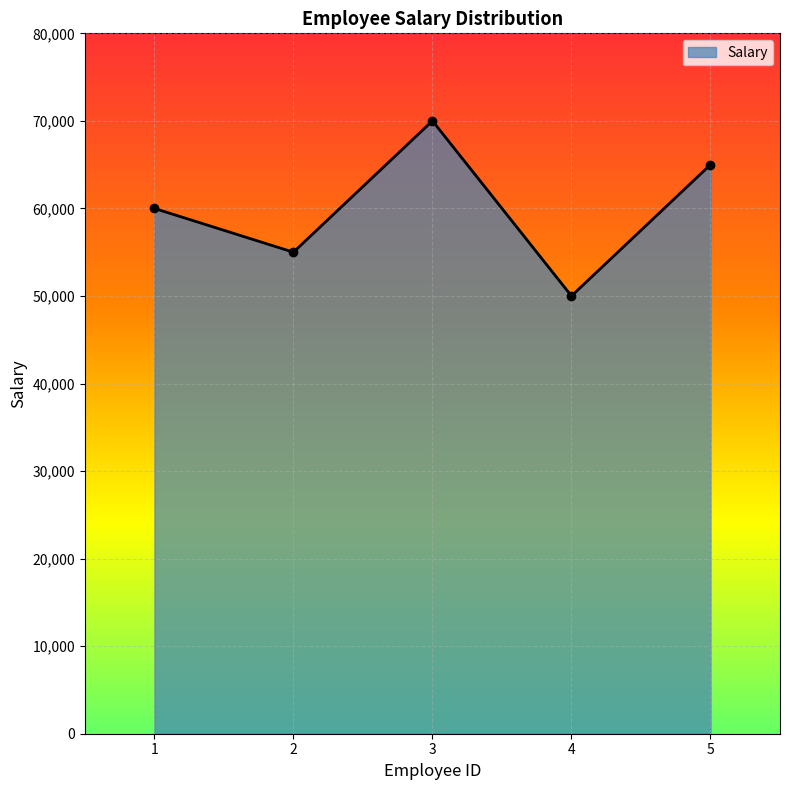

Approximately how many times larger is the value at 2 compared to 5?

0.8